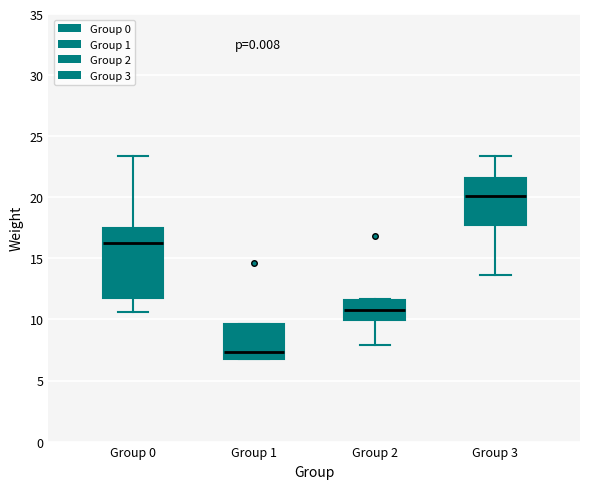

Which box has the lowest median line?

Group 1